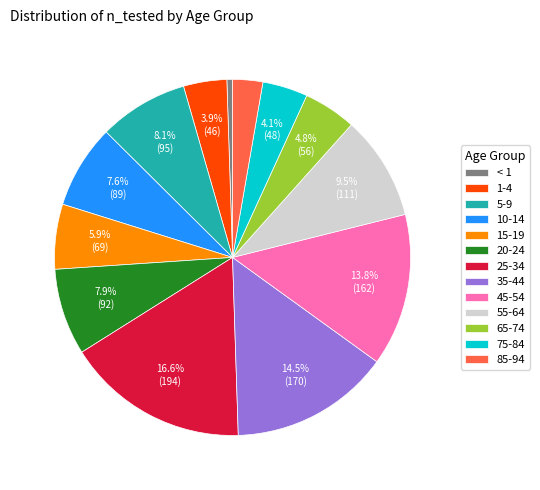

To the nearest percent, what is the difference between the largest and smallest slice percentages?

16%